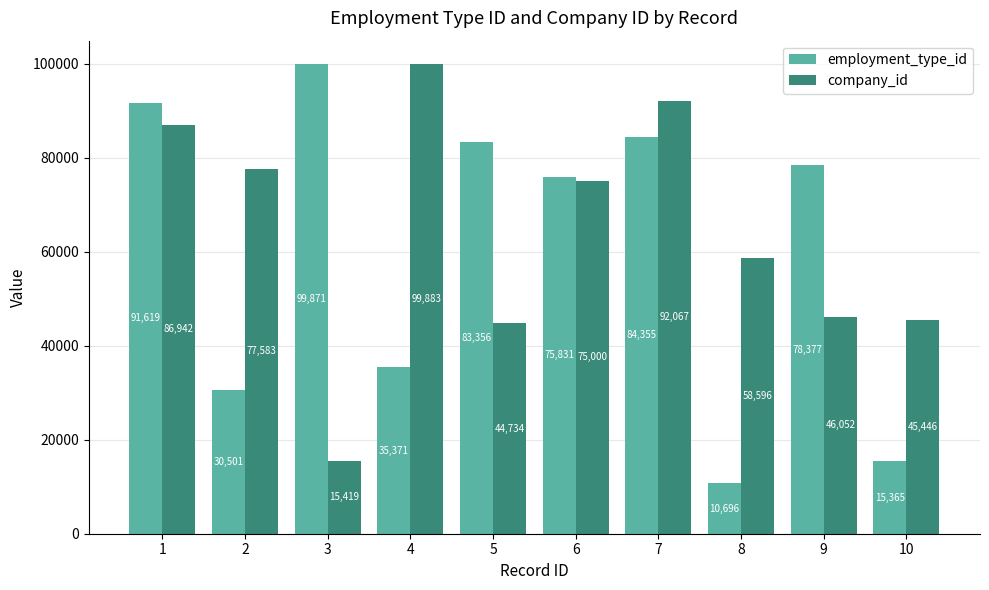

What is the greatest value displayed?

99883